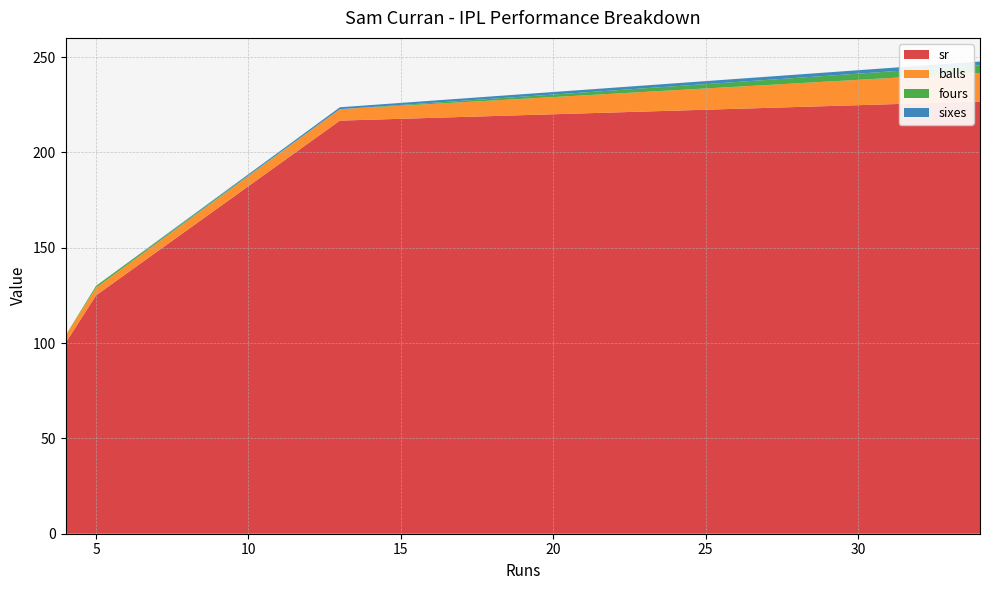

What is the lowest value of the sr series?

100.0